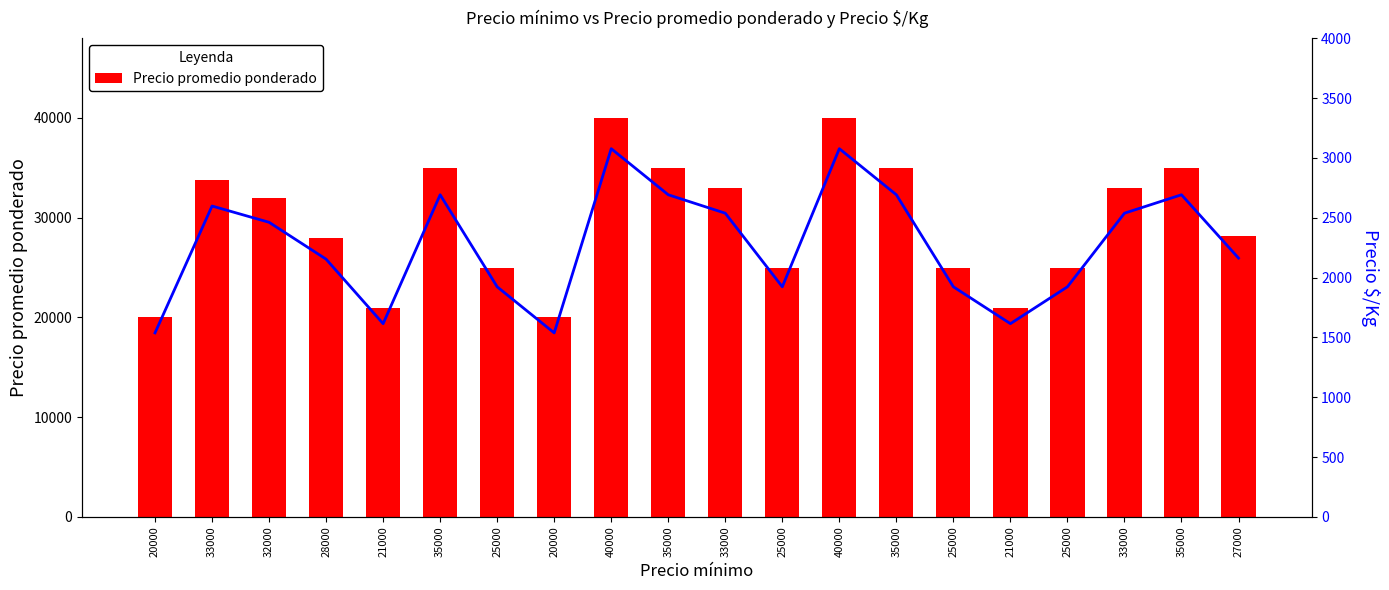

Which category has the lowest value in the Precio $/Kg series?

20000